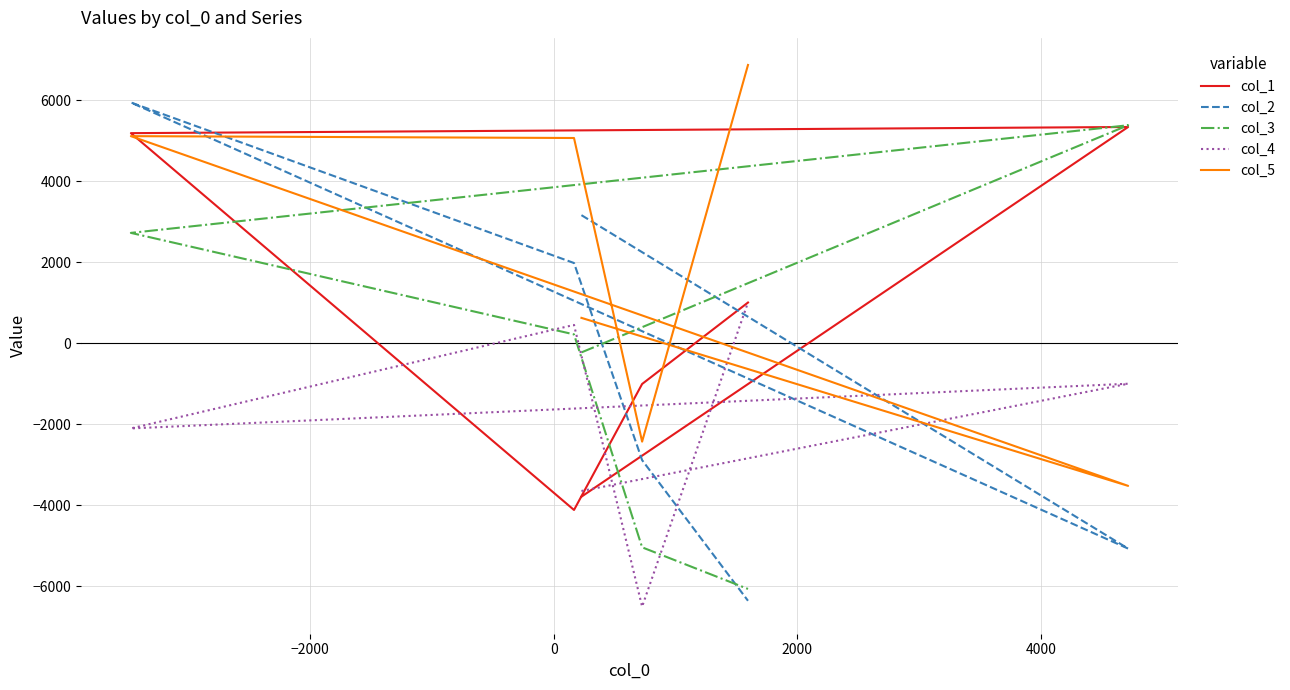

What is the difference between the maximum and minimum values in the col_4 series?

7514